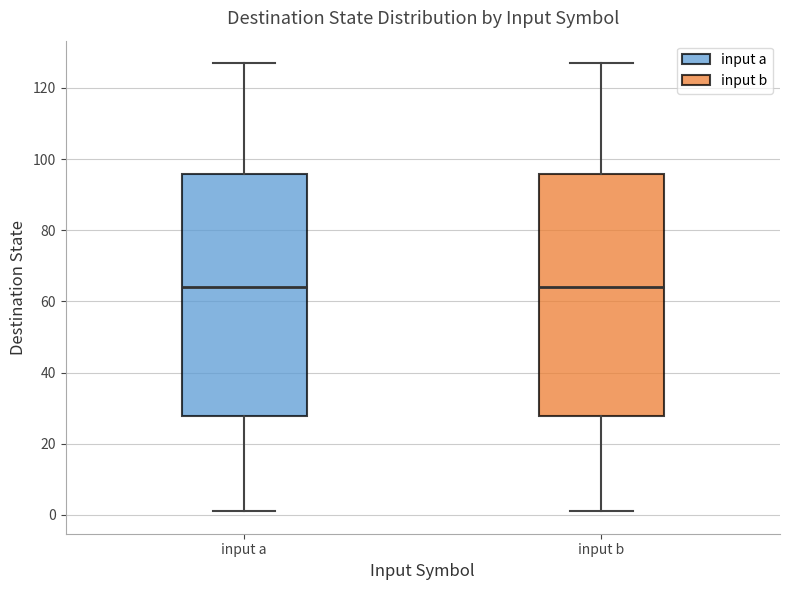

Reading left to right, read every box against the y-axis: the position of its median line, the range the box covers, and the ends of its whiskers. The values are not printed on the chart, so give them approximately, as read against the axis.

input a: median 64, box 28 to 96, whiskers 2 to 128
input b: median 64, box 28 to 96, whiskers 2 to 128